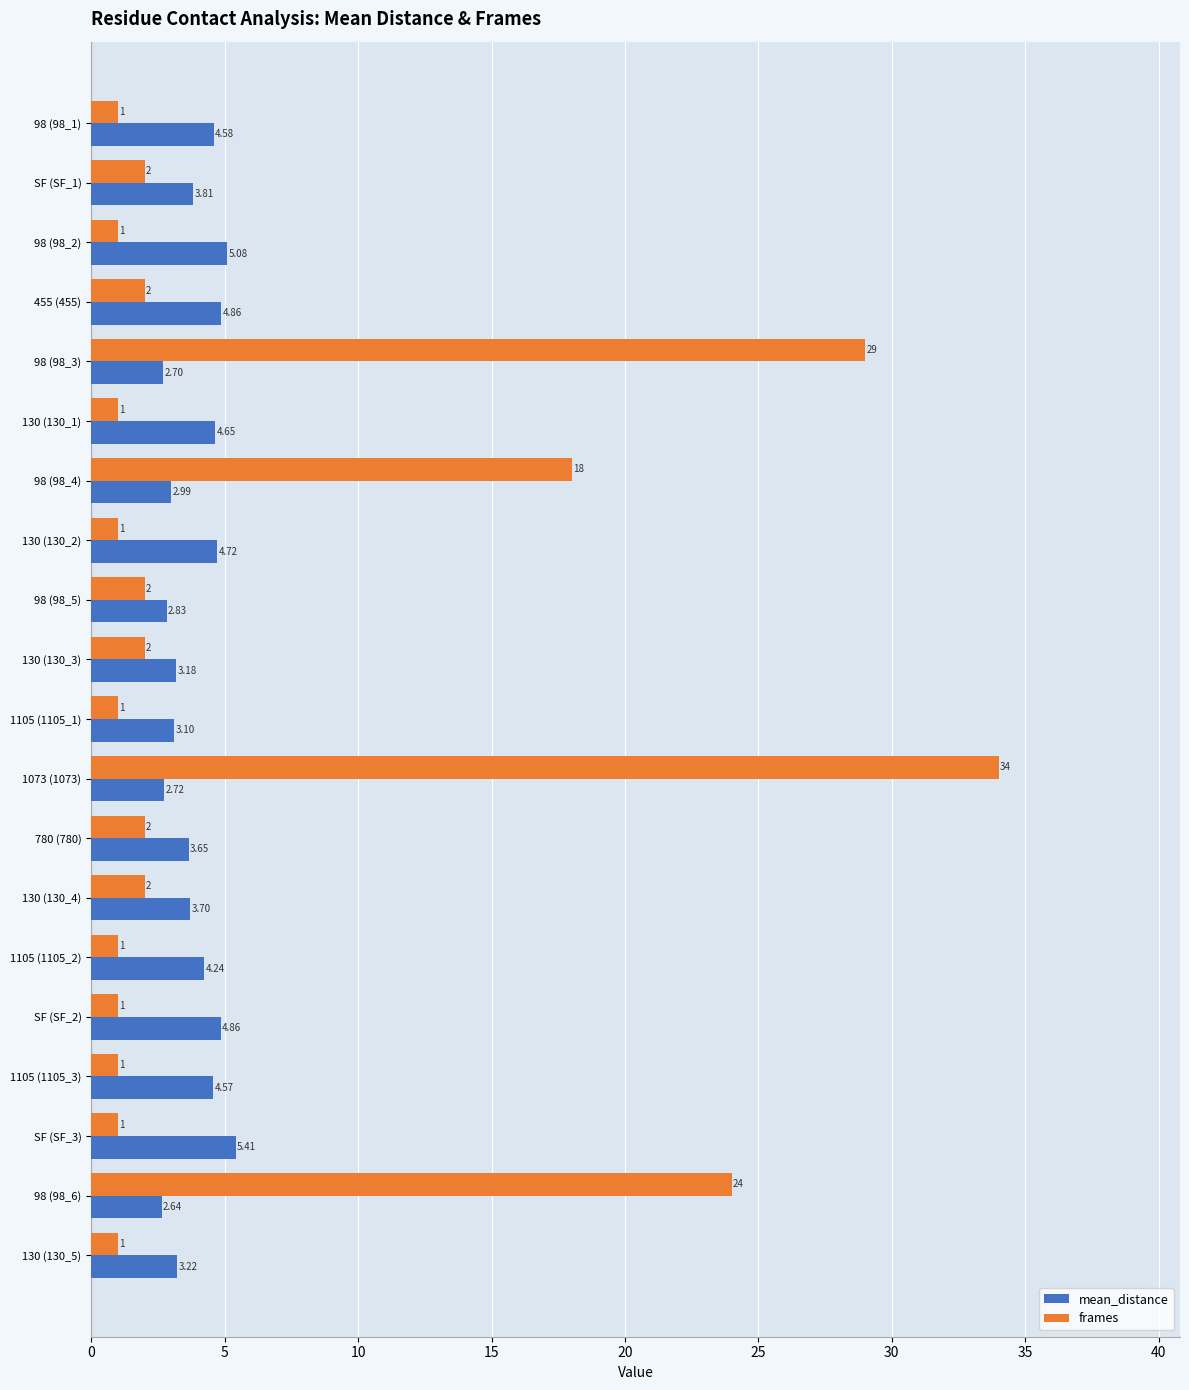

How many series are shown in this chart?

2